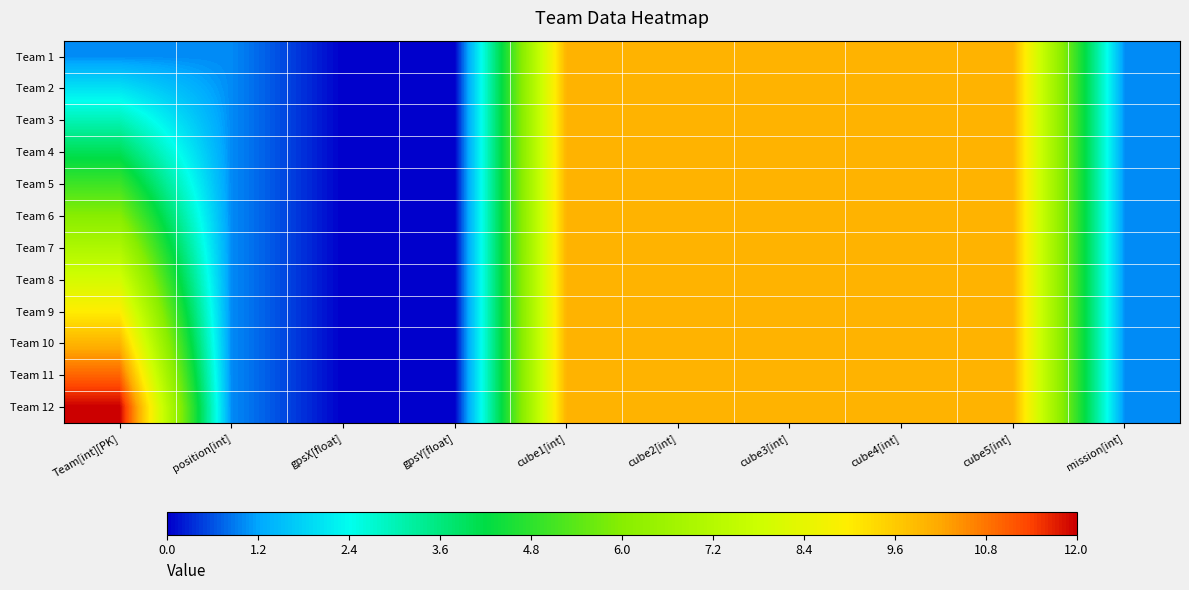

How many categories are shown in the chart?

10